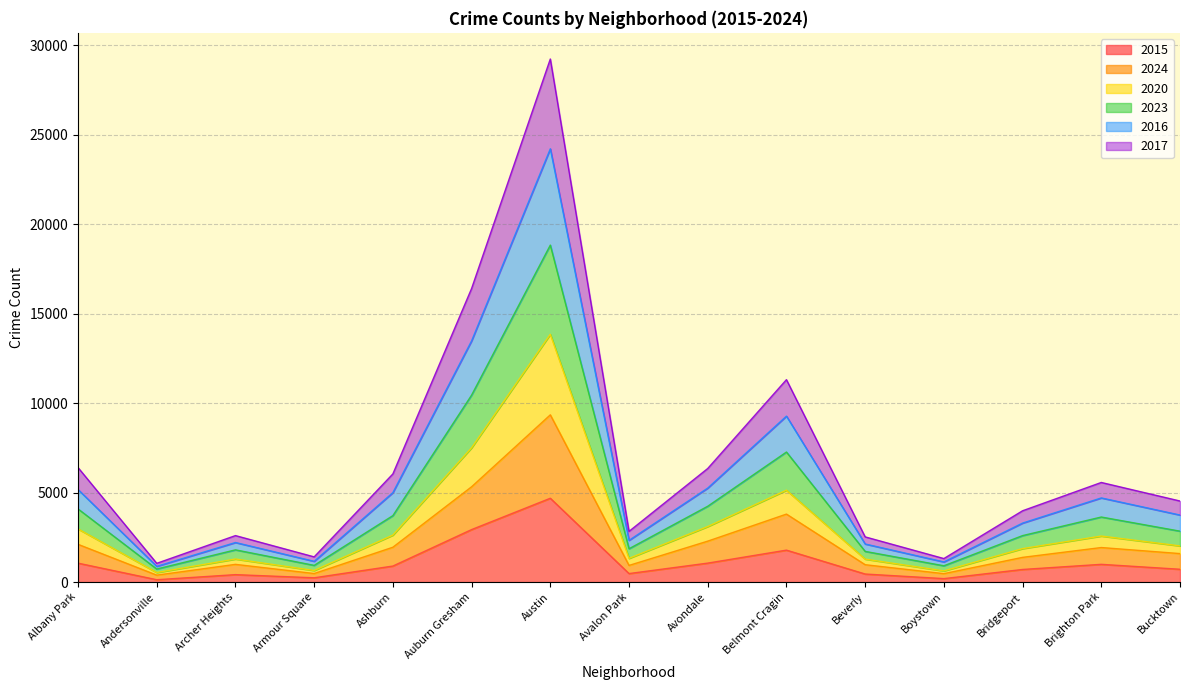

What are all the series names shown in the legend?

2015, 2024, 2020, 2023, 2016, 2017